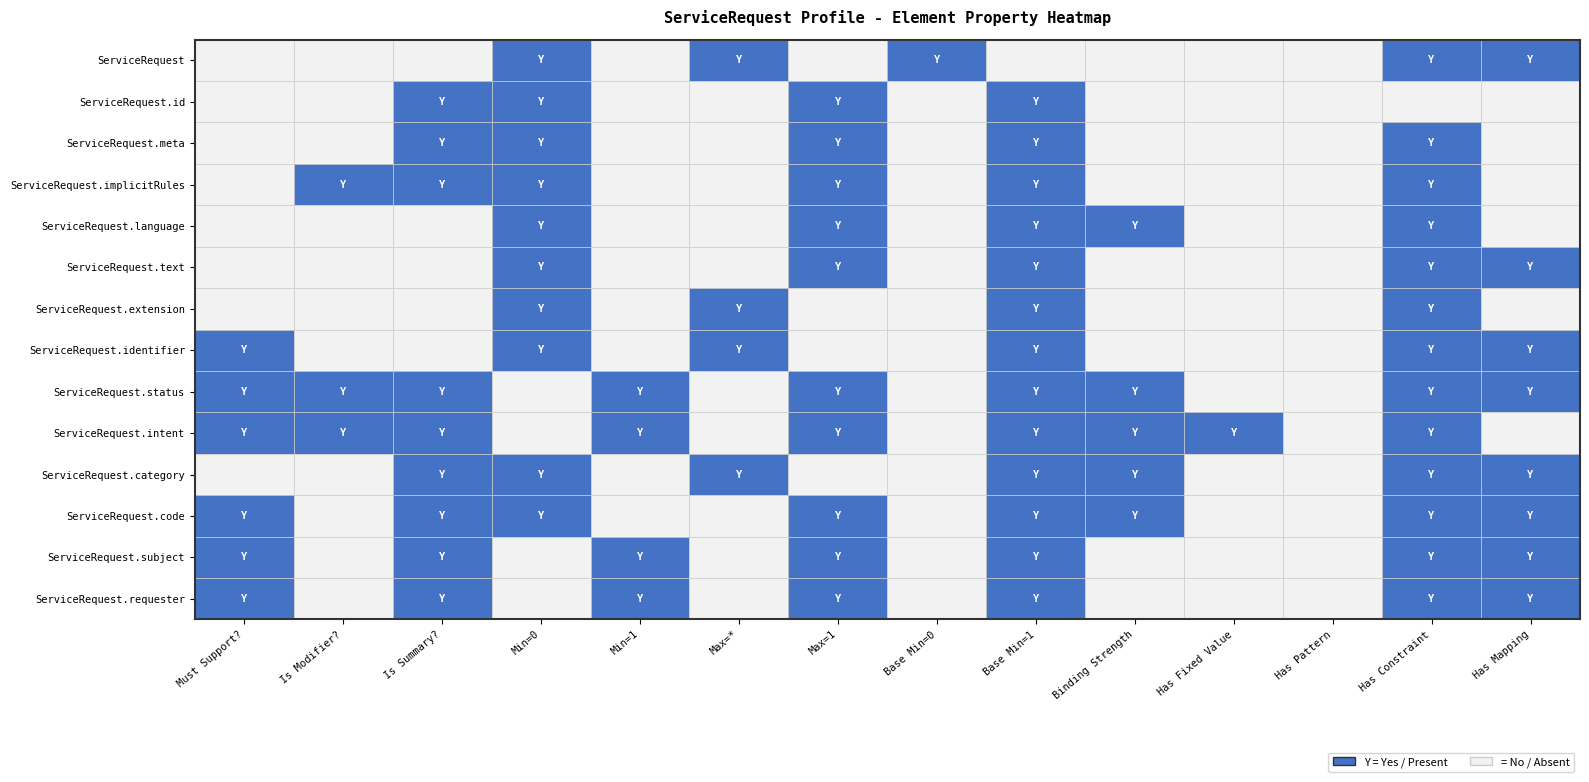

Is it true that ServiceRequest.authoredOn equals 2 at 2?

False